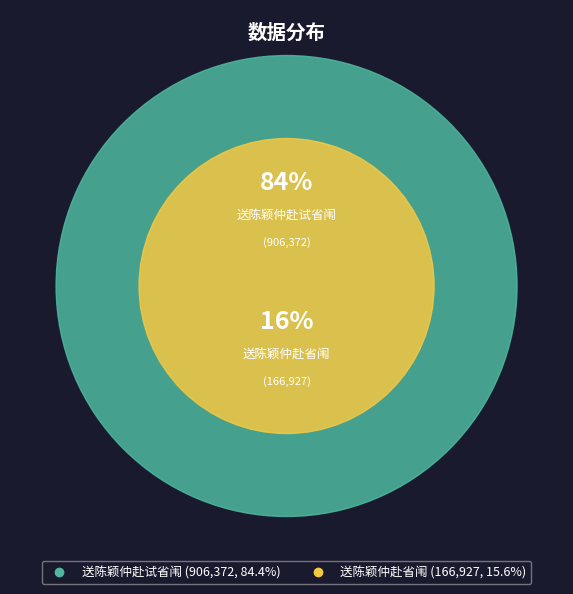

Count the number of slices in the pie.

2